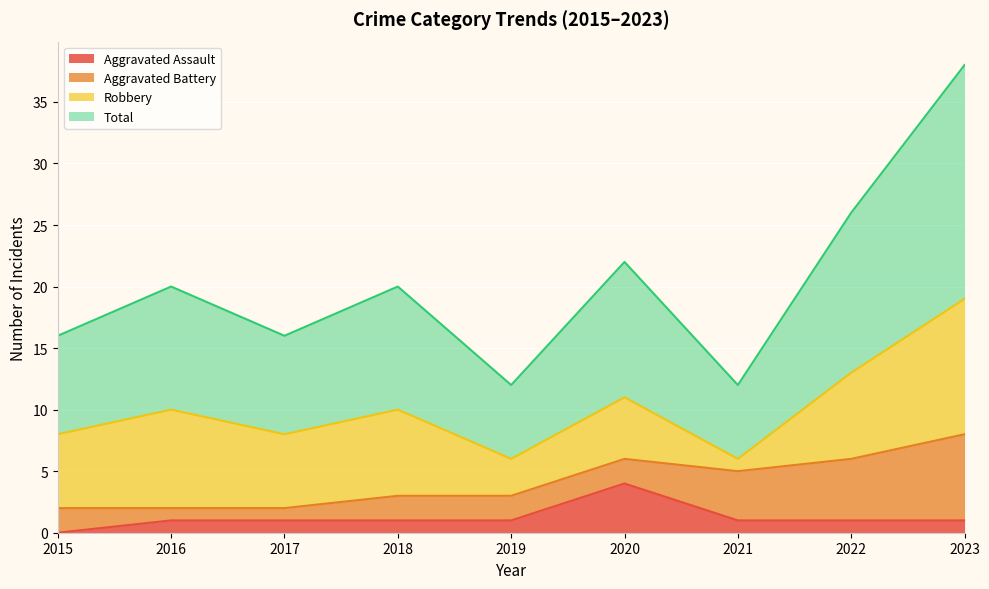

Is it true that Total equals 19 at 2020?

False